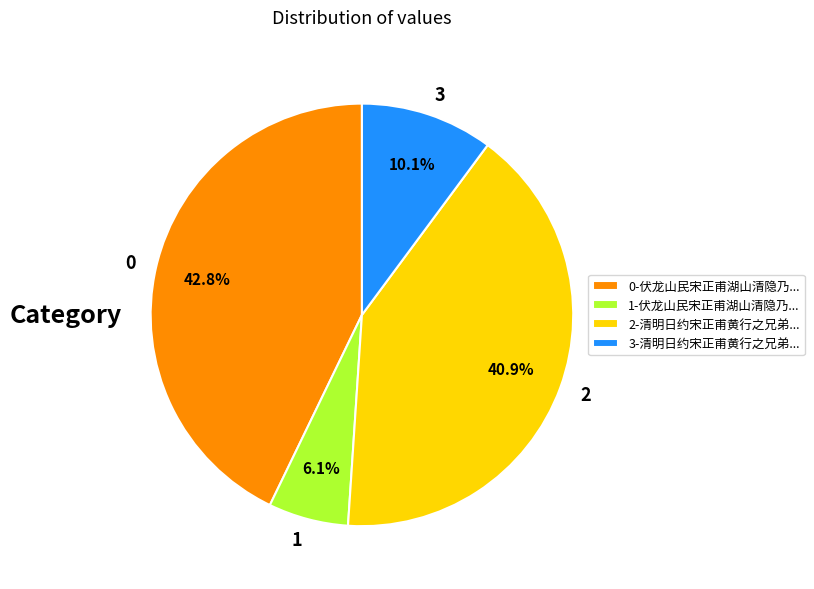

How many segments does this pie chart have?

4